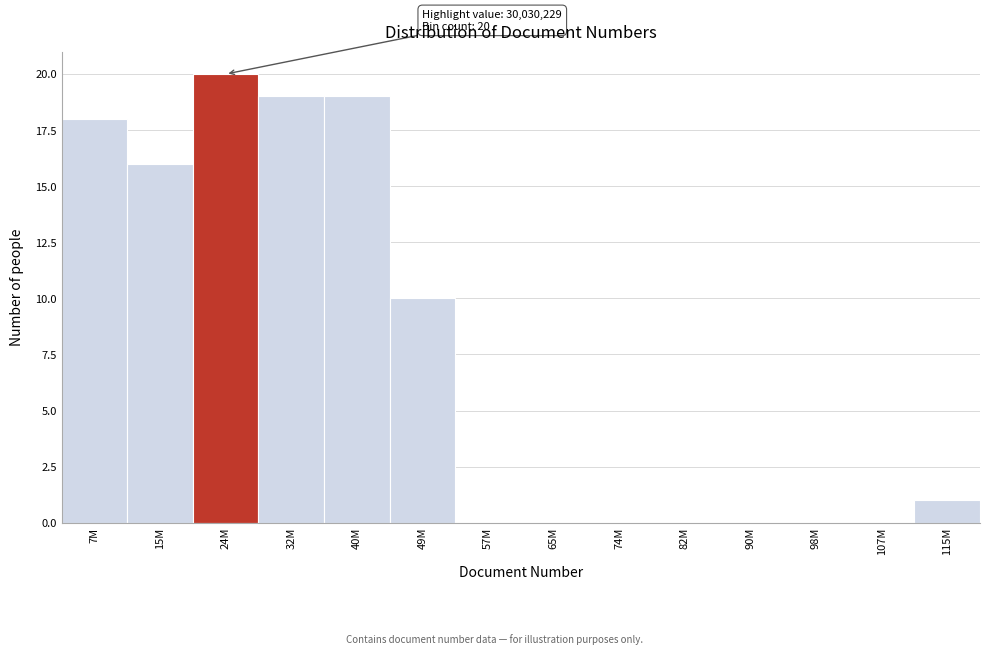

Reading right to left, transcribe all the data shown in this chart.

115M=1	107M=0	98M=0	90M=0	82M=0	74M=0	65M=0	57M=0	49M=10	40M=19	32M=19	24M=20	15M=16	7M=18